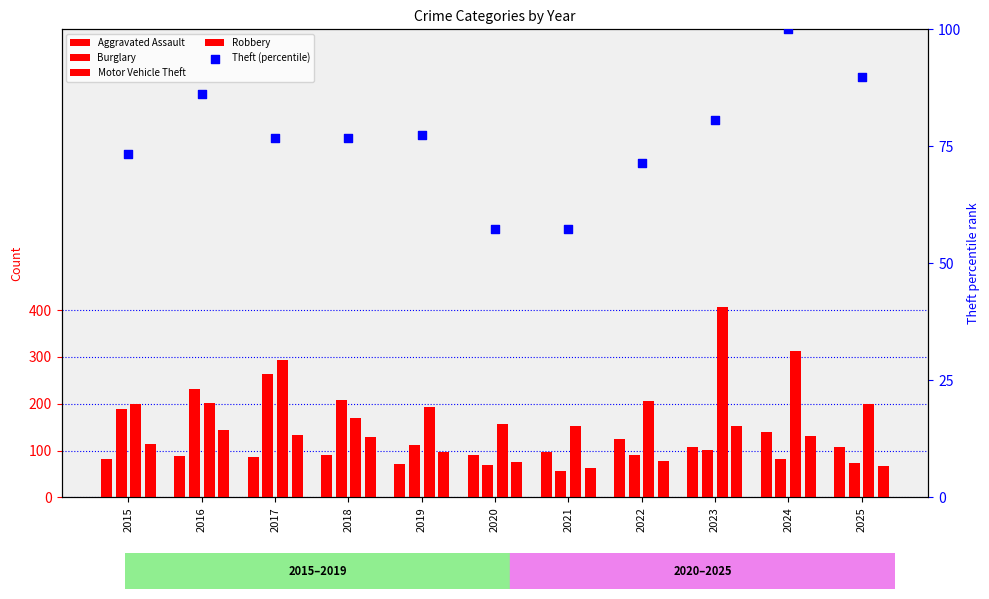

At which category is the sum across all series the highest?

2017